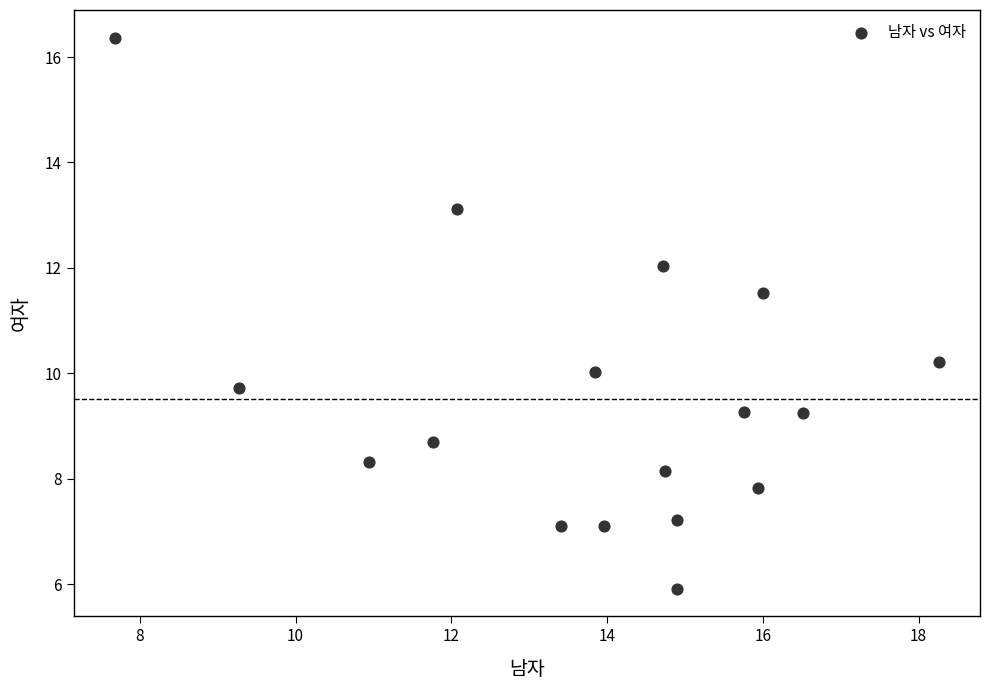

What Y value in the scatter plot is closest to 11?

11.5